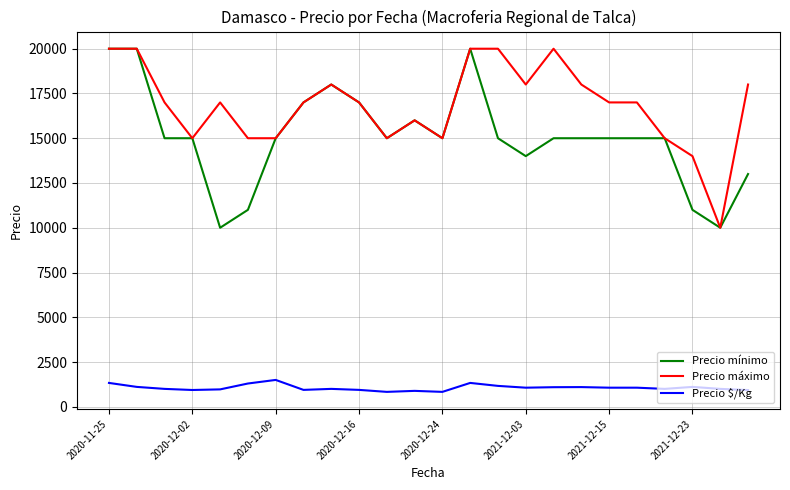

What is the minimum value for Precio mínimo?

10000